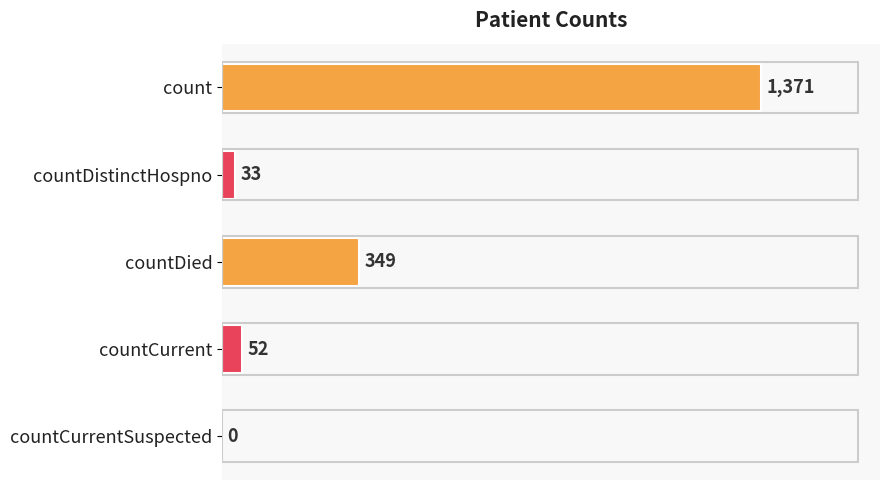

Reading bottom to top, extract all data points from this chart.

countCurrentSuspected=0	countCurrent=52	countDied=349	countDistinctHospno=33	count=1371